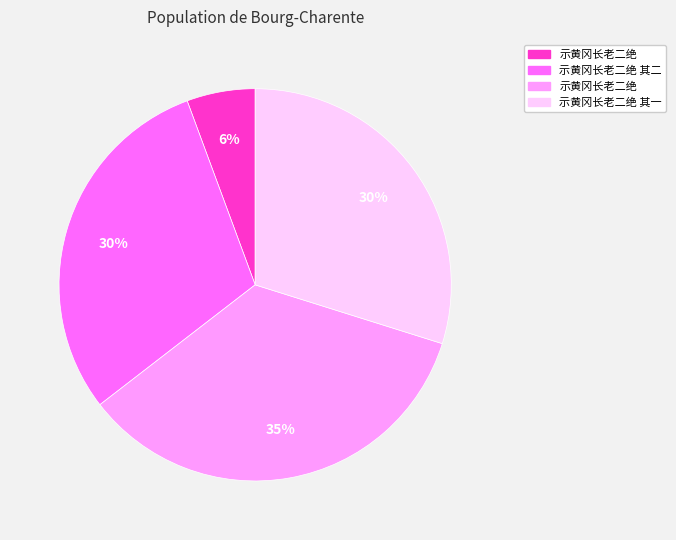

Is there a majority slice in this chart?

No